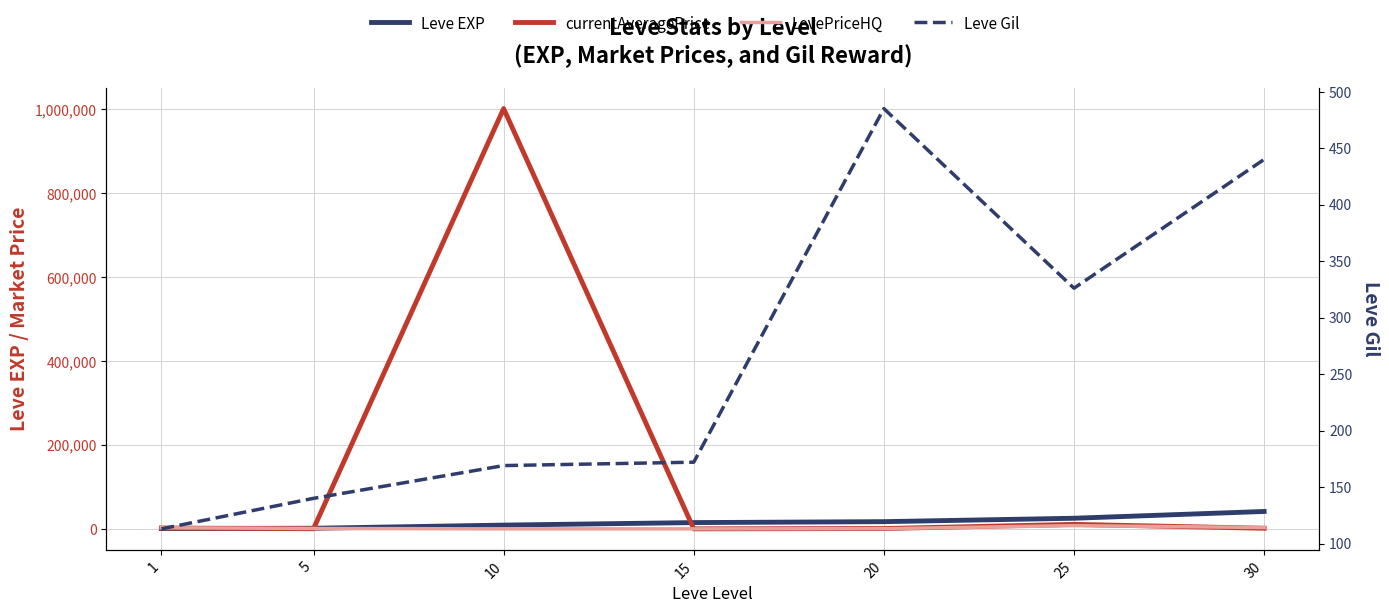

Reading left to right, extract all data points from this chart.

Leve EXP: 800.0	1420.0	8930.0	14920.0	17120.0	25250.0	41410.0
currentAveragePrice: 2025.0	267.3	1001176.1	0.0	751.4	10657.9	1425.9
LevePriceHQ: 2700.0	871.8	0.0	0.0	410.2	7649.5	3172.2
Leve Gil: 113.0	140.0	169.0	172.0	485.0	326.0	440.0